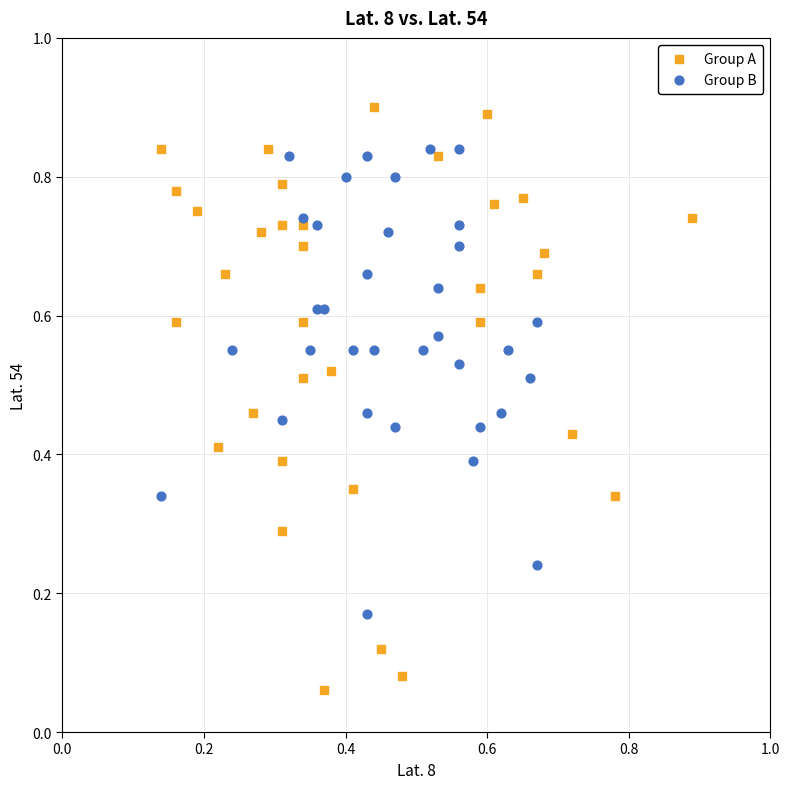

Which series contains the lowest Y value?

Group A